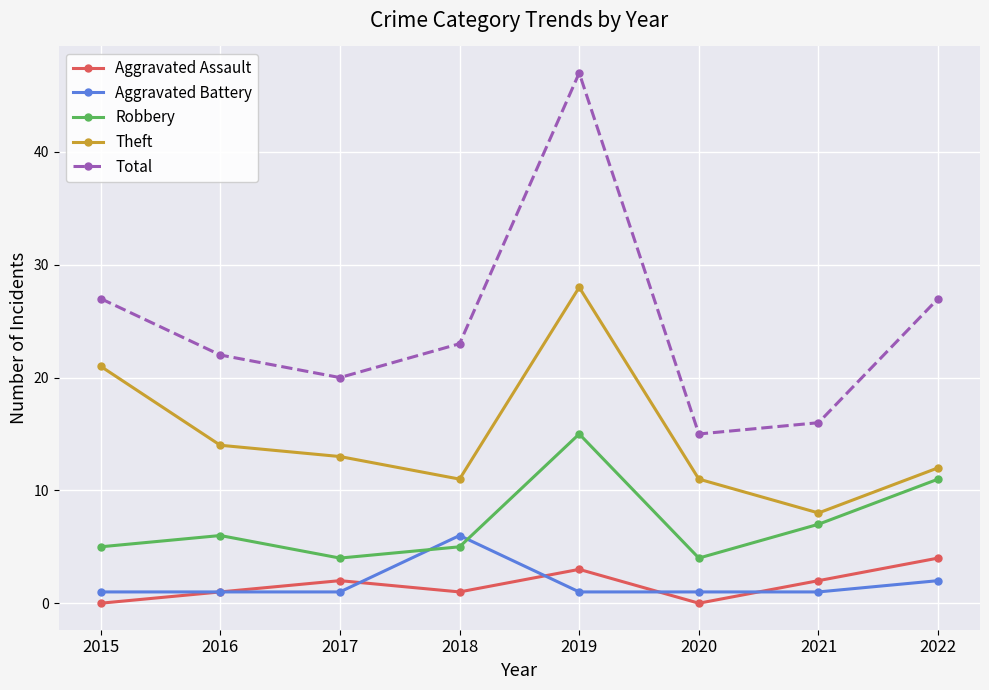

At which label does Theft reach its peak?

2019